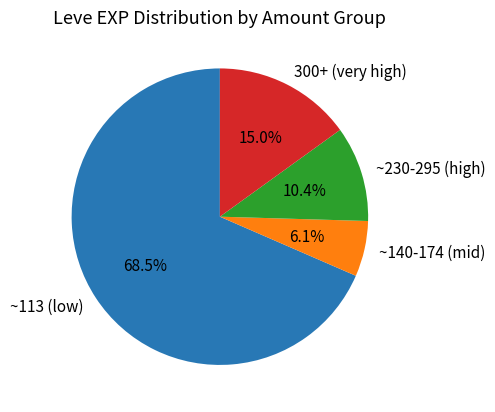

Which category has the smallest portion of the pie?

~140-174 (mid)